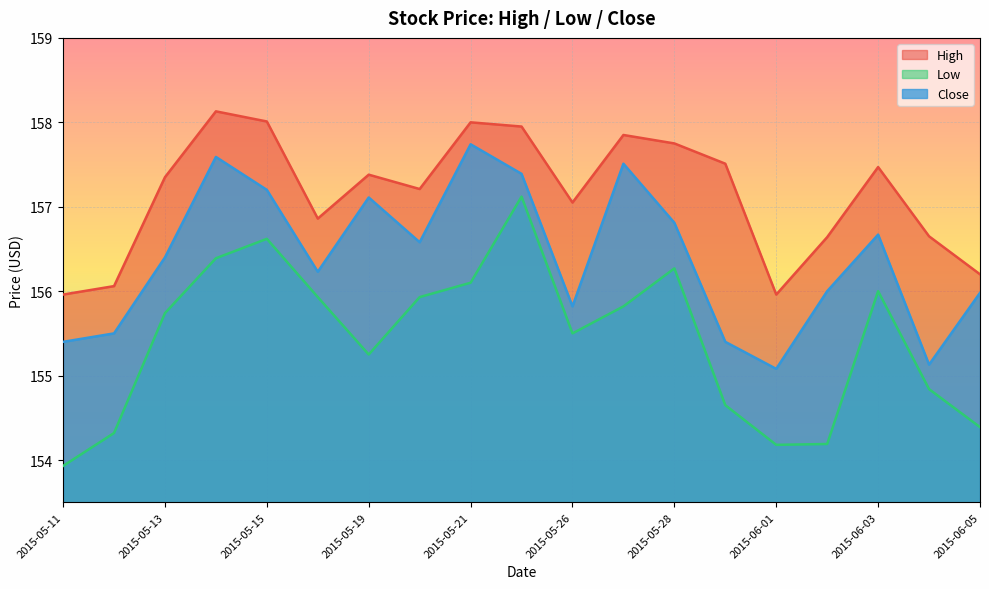

At 2015-05-18, list the series in order from largest to smallest.

High, Close, Low